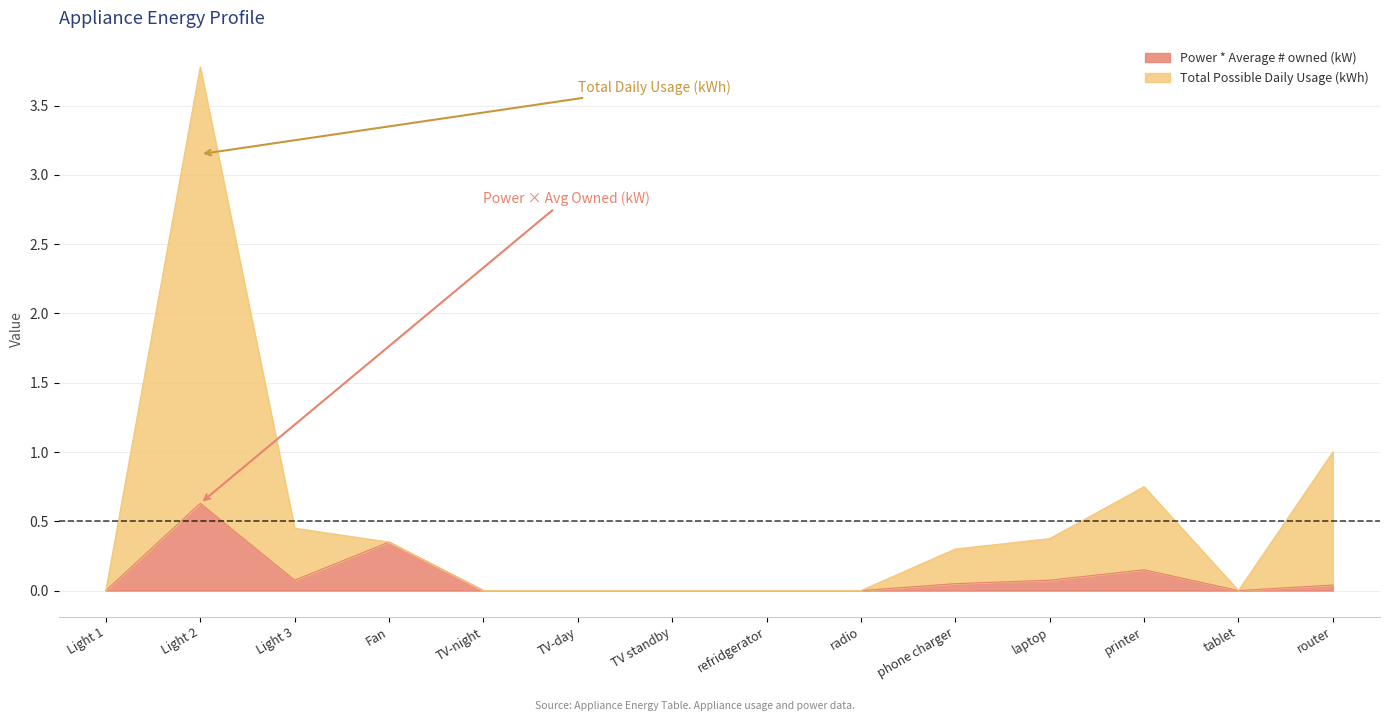

At phone charger, list the series in order from smallest to largest.

Power * Average # owned (kW), Total Possible Daily Usage (kWh)